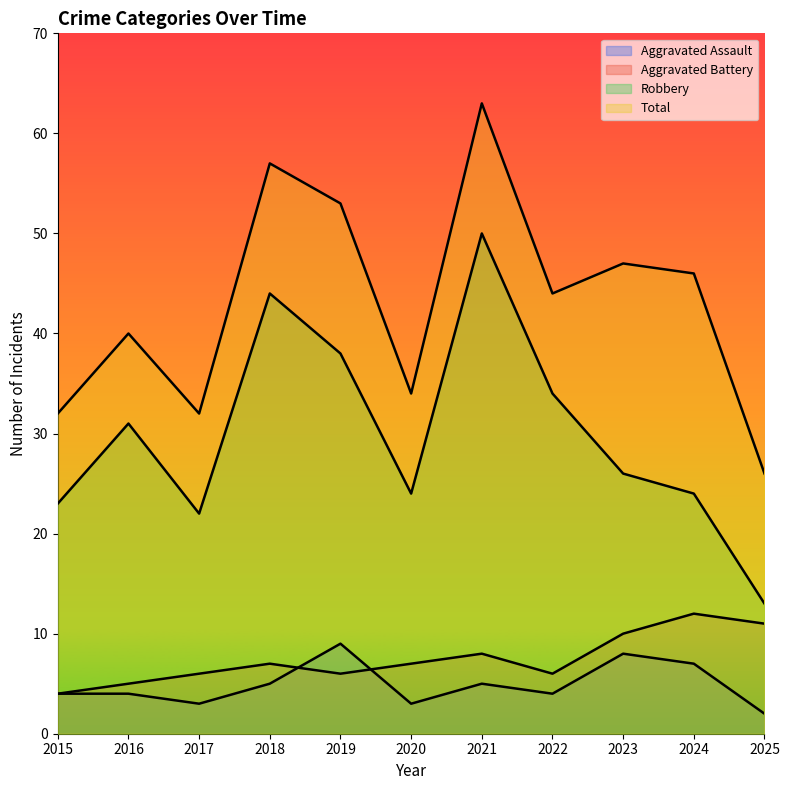

How many lines are shown in the chart?

4